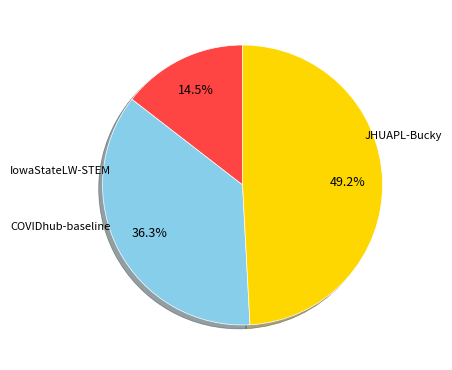

Count the number of slices in the pie.

3